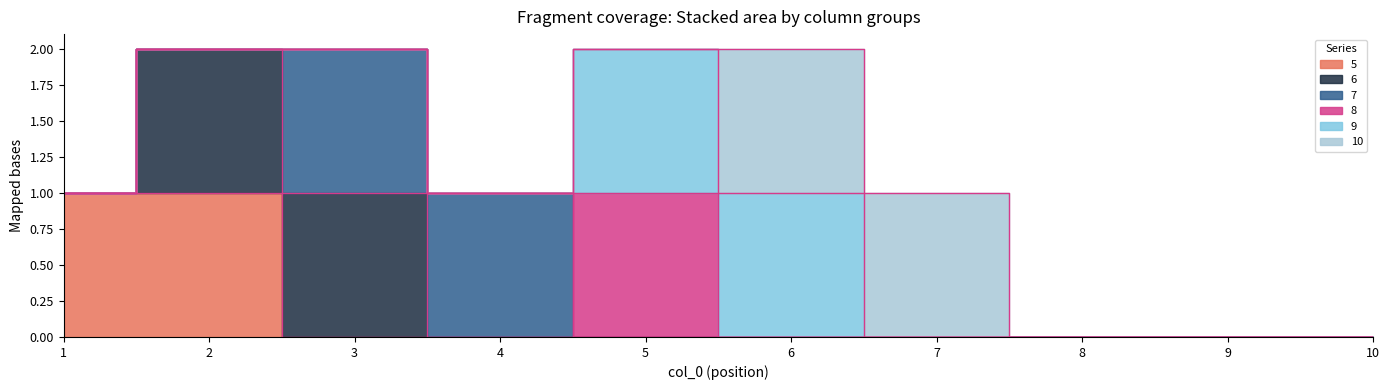

Count the number of categories in the chart.

10